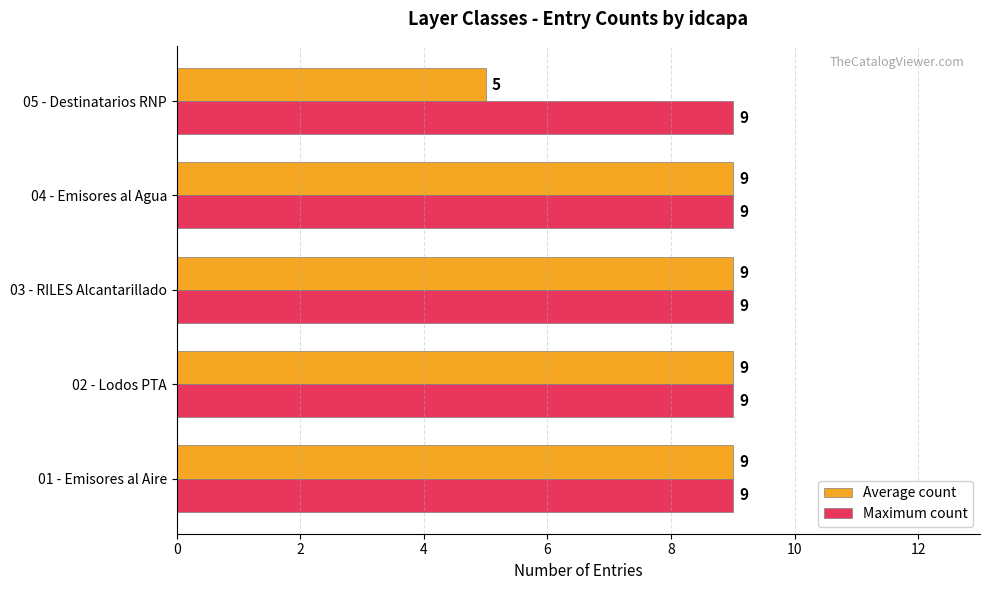

What is the lowest value of the Average count series?

5